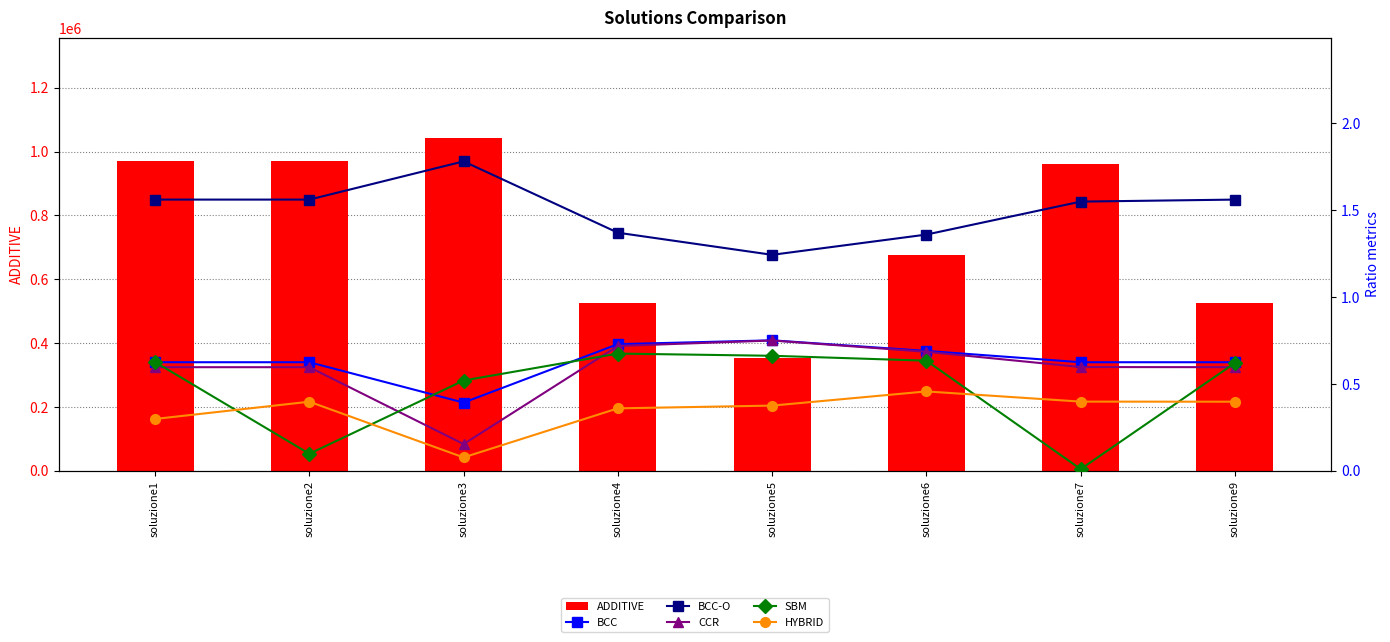

What is the spread (max minus min) of values at soluzione2?

971813.7